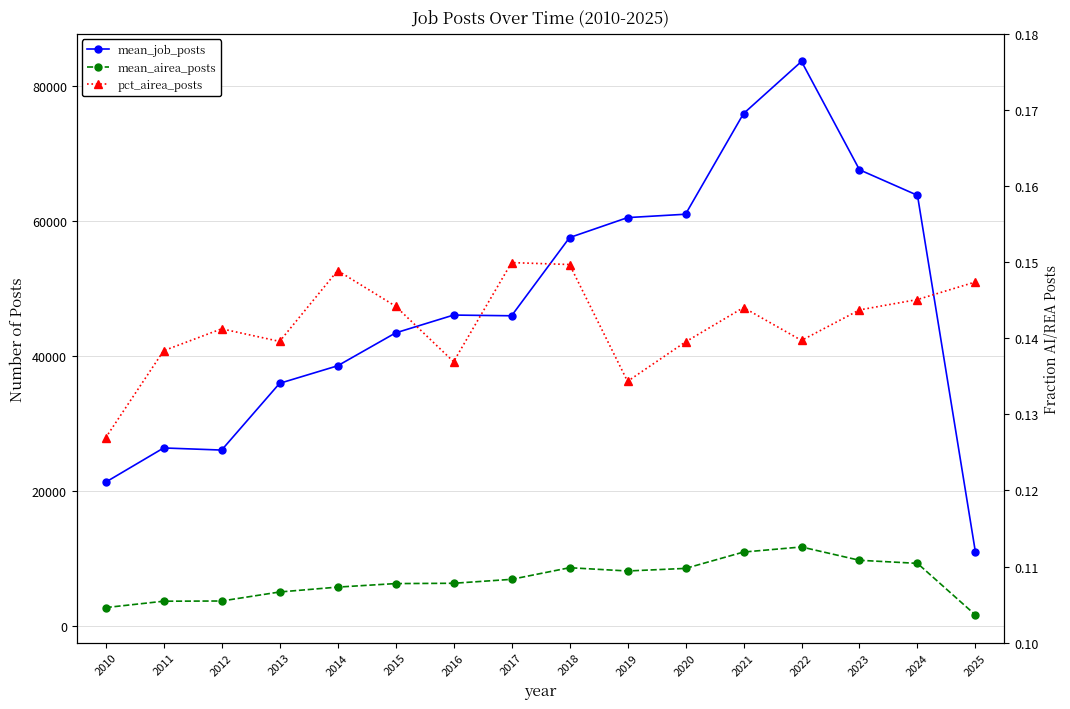

True or false: mean_job_posts has a value of 60993.7 at 2020.

True